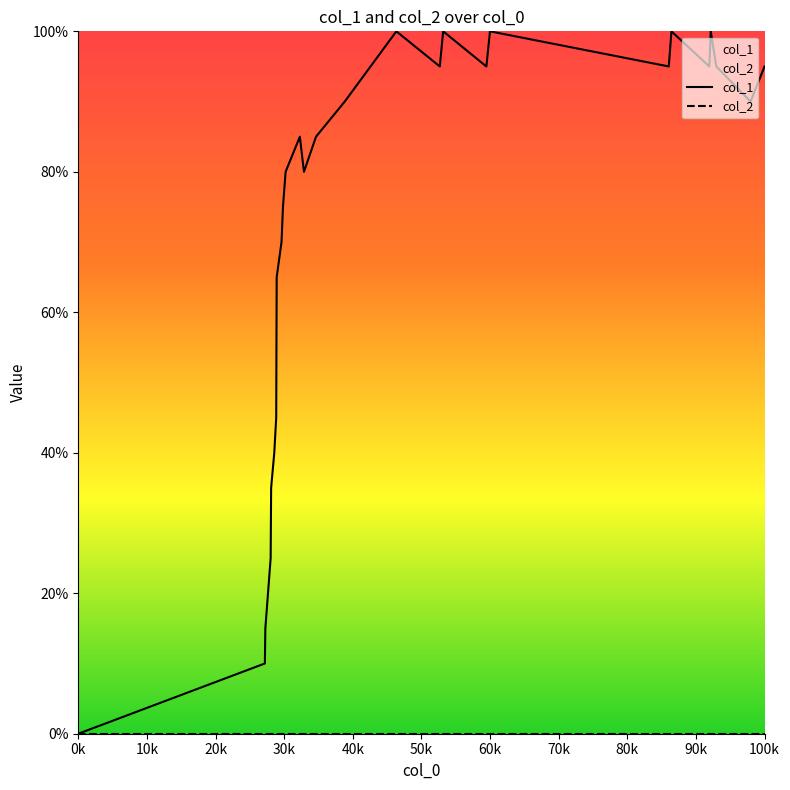

What is the difference between the second highest and second lowest values in the col_1 series?

90